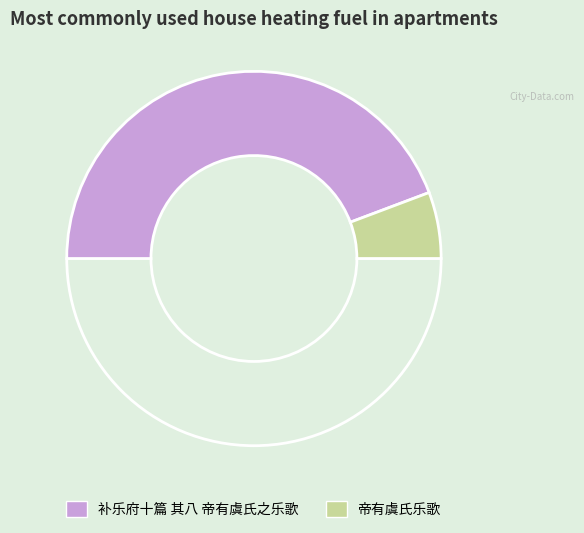

Which category has the smallest portion of the pie?

帝有虞氏乐歌